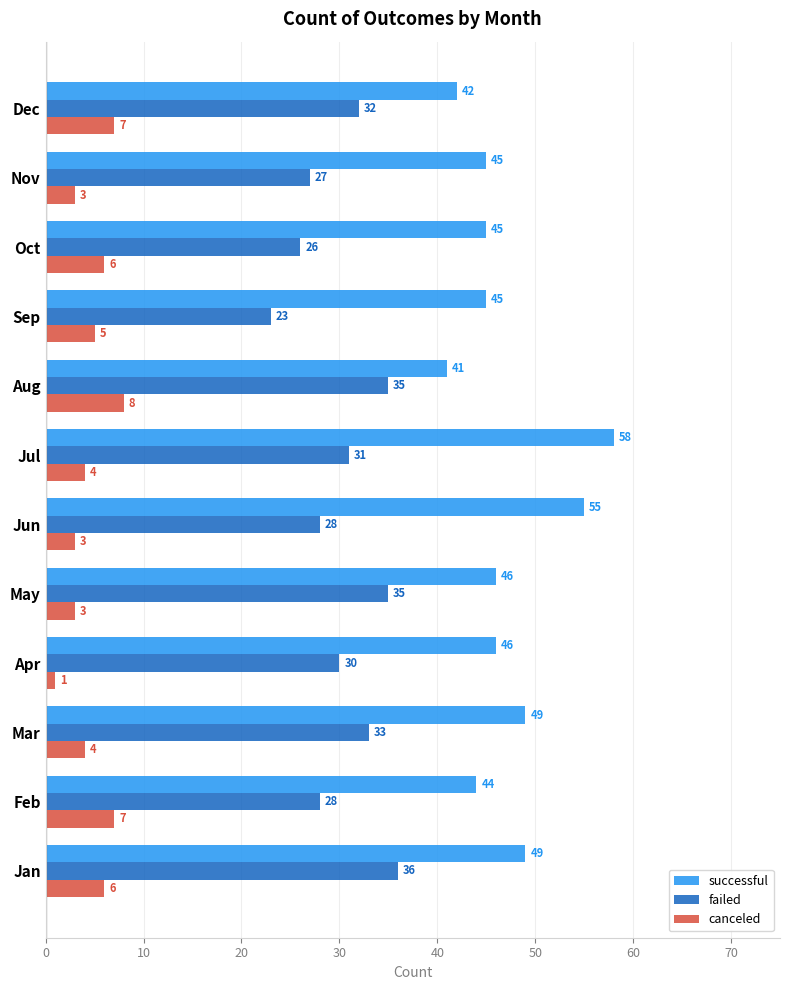

Read the failed value at Sep, to the nearest 5.

25